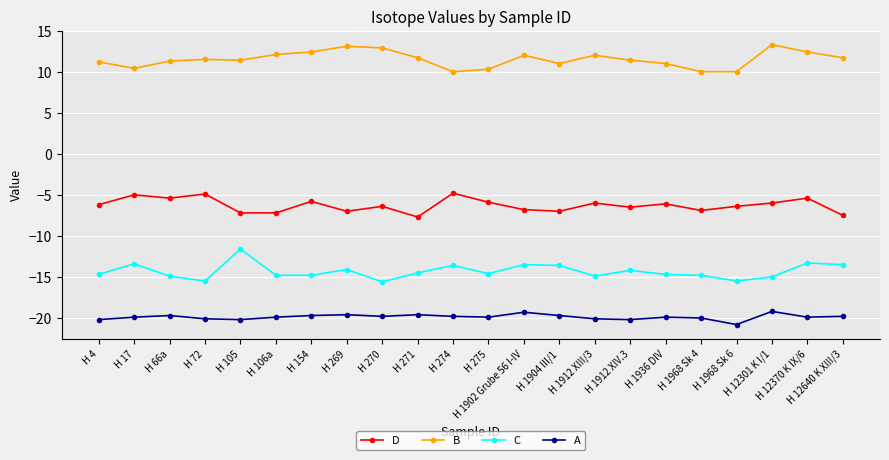

True or false: A and B cross at least once.

False